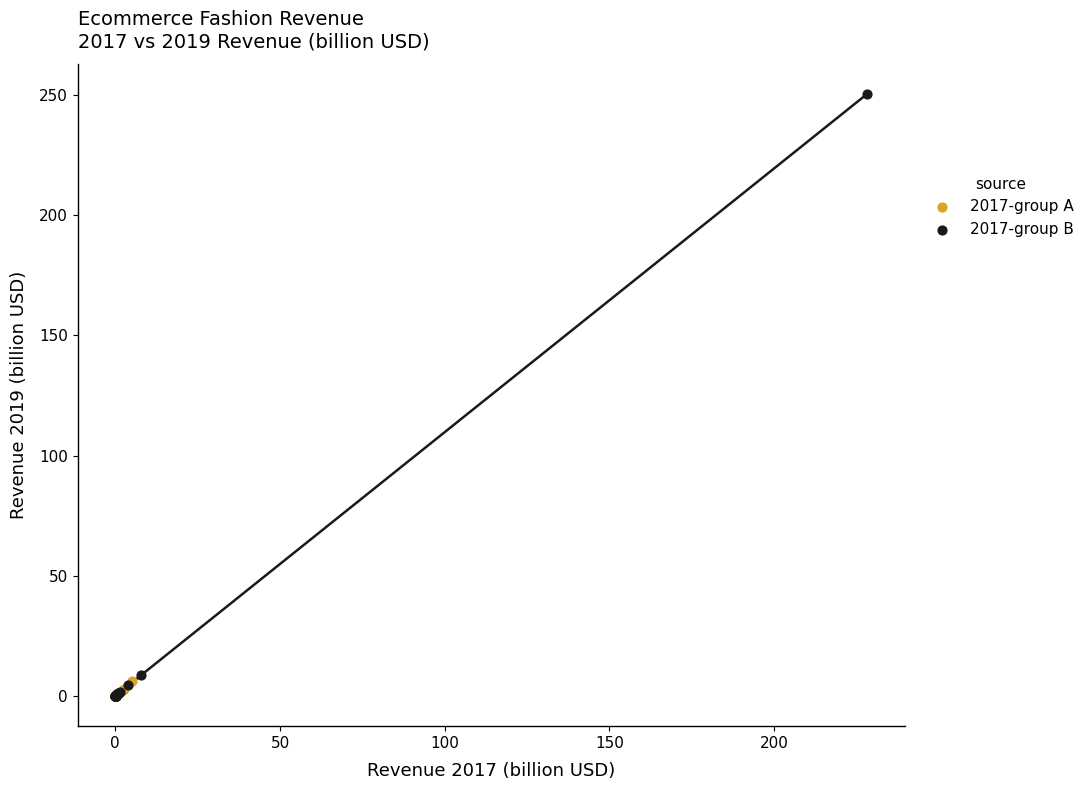

Which series contains the highest Y value?

2017-group B